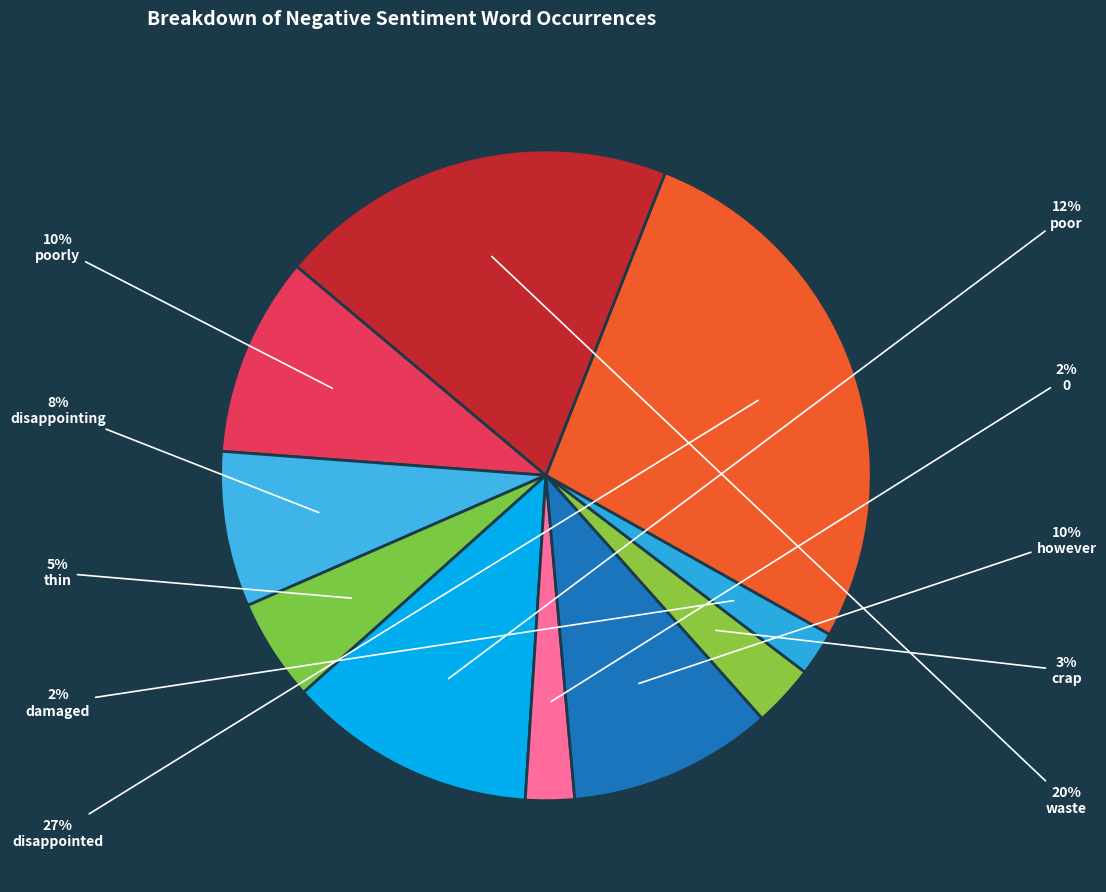

What is the smallest slice in the pie chart?

damaged